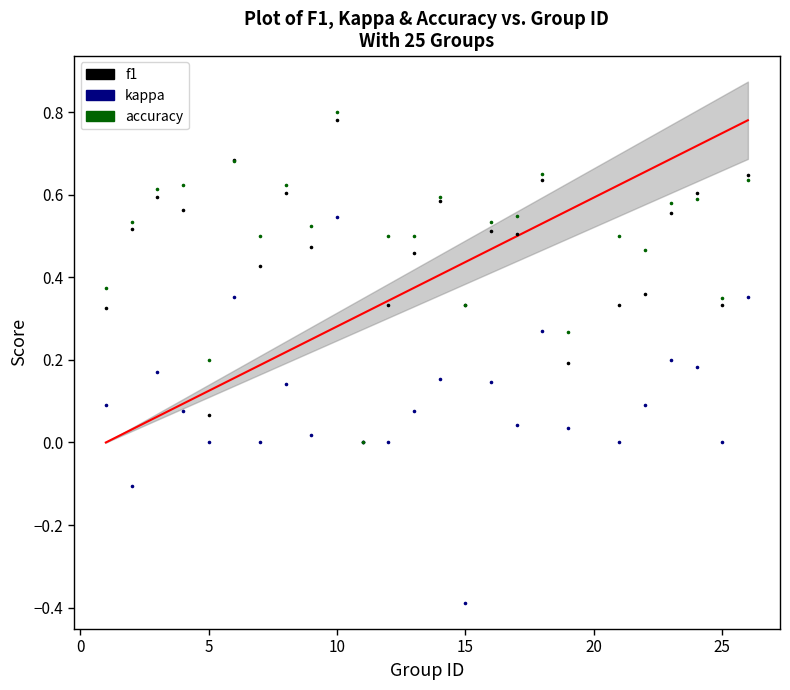

What are all the series names shown in the legend?

f1, kappa, accuracy